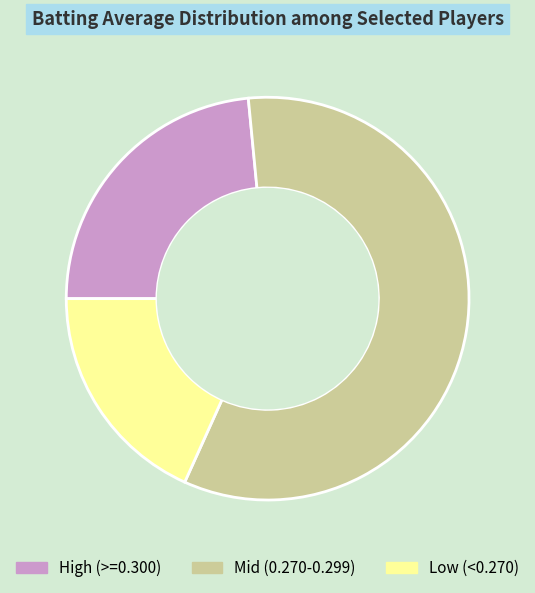

Rank the categories by value from lowest to highest.

Low (<0.270), High (>=0.300), Mid (0.270-0.299)